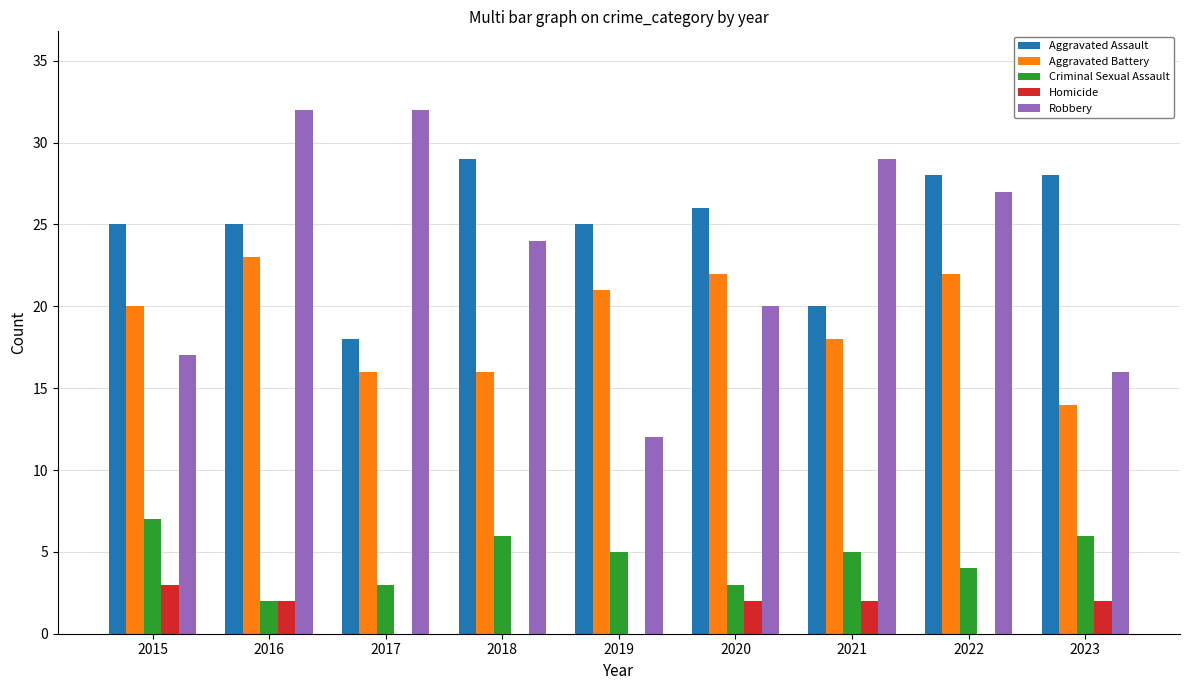

Reading left to right, transcribe all the data shown in this chart.

Aggravated Assault: 2015=25	2016=25	2017=18	2018=29	2019=25	2020=26	2021=20	2022=28	2023=28
Aggravated Battery: 2015=20	2016=23	2017=16	2018=16	2019=21	2020=22	2021=18	2022=22	2023=14
Criminal Sexual Assault: 2015=7	2016=2	2017=3	2018=6	2019=5	2020=3	2021=5	2022=4	2023=6
Homicide: 2015=3	2016=2	2017=0	2018=0	2019=0	2020=2	2021=2	2022=0	2023=2
Robbery: 2015=17	2016=32	2017=32	2018=24	2019=12	2020=20	2021=29	2022=27	2023=16